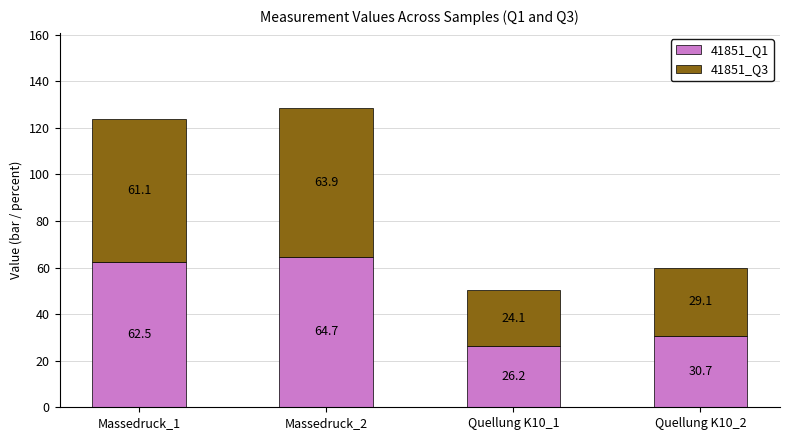

True or false: 41851_Q1 has a value of 30.7 at Quellung K10_2.

True